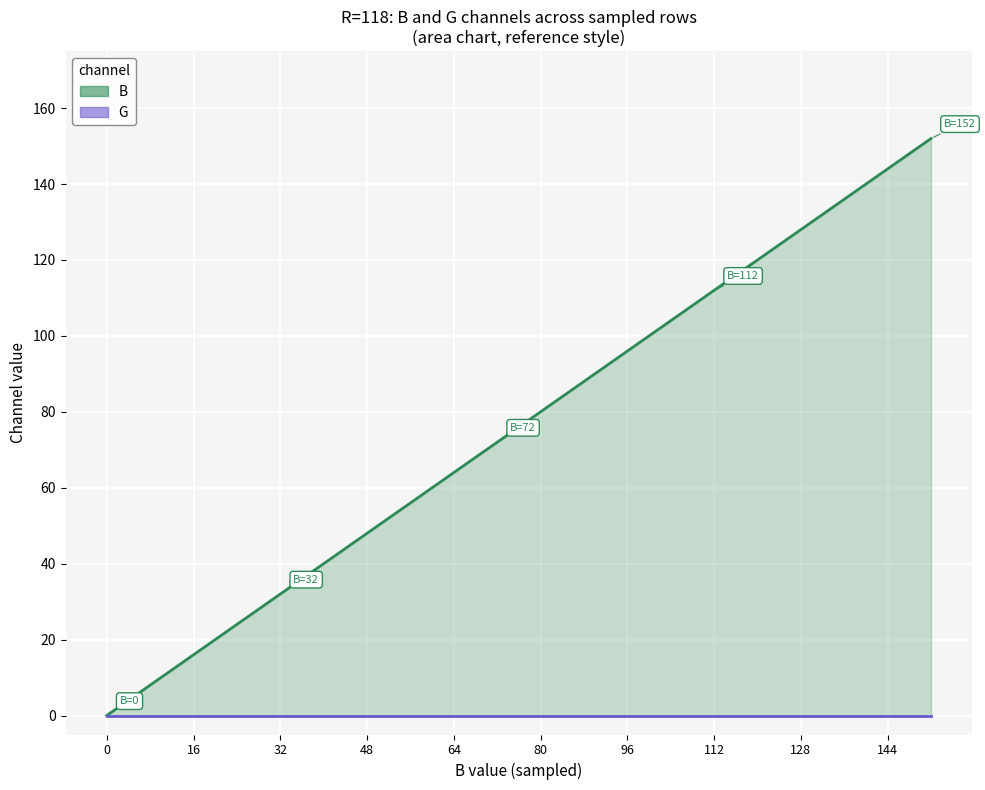

What is the maximum value shown in the chart?

152